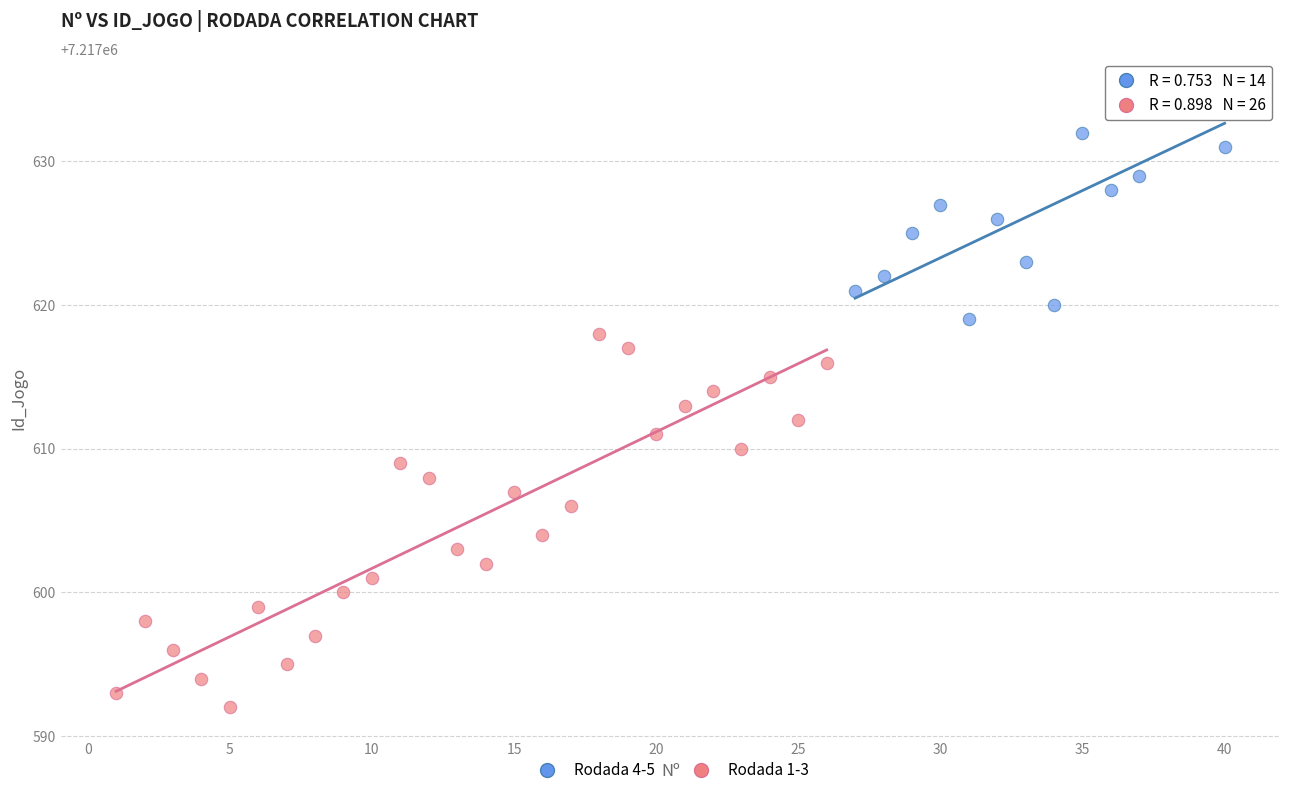

Which series reaches the minimum Y coordinate?

Rodada 1-3